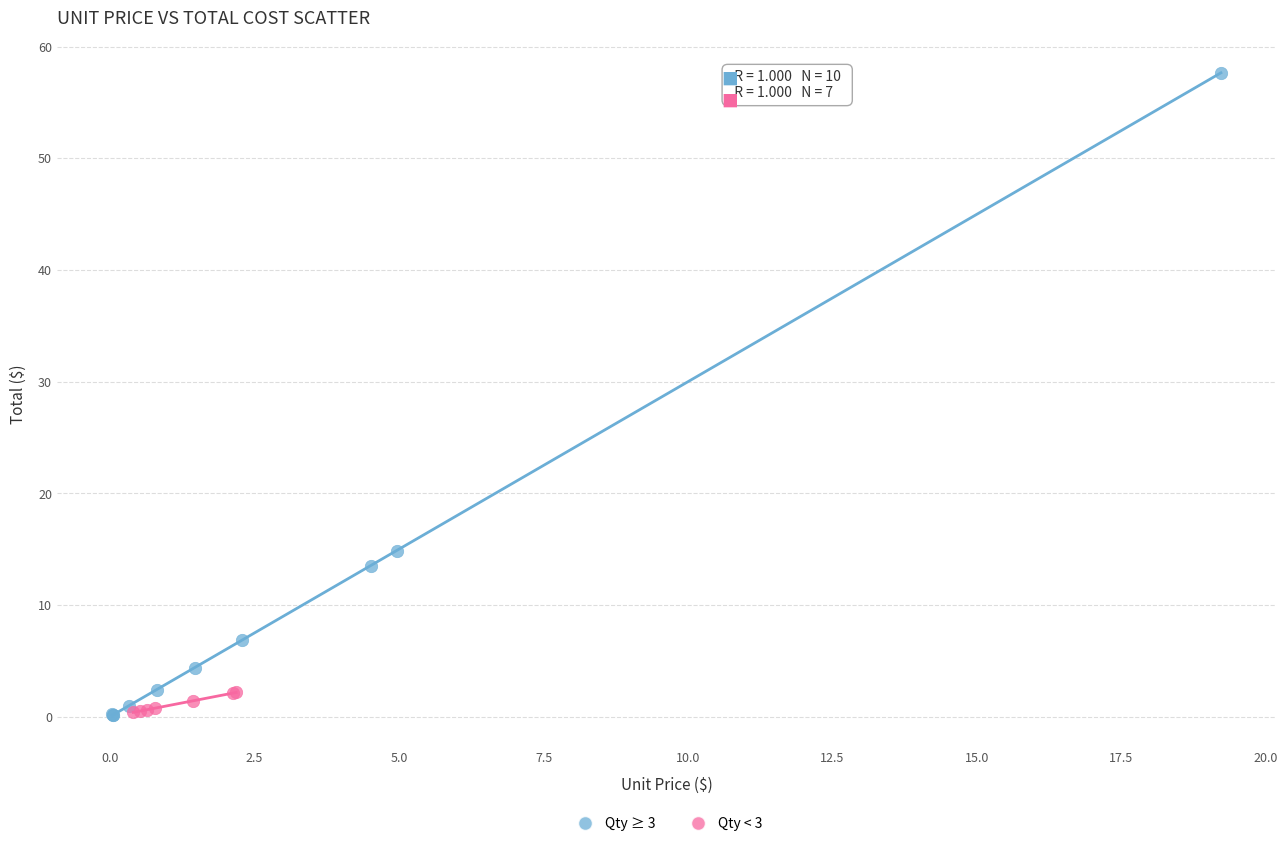

Which series contains the highest Y value?

Qty ≥ 3